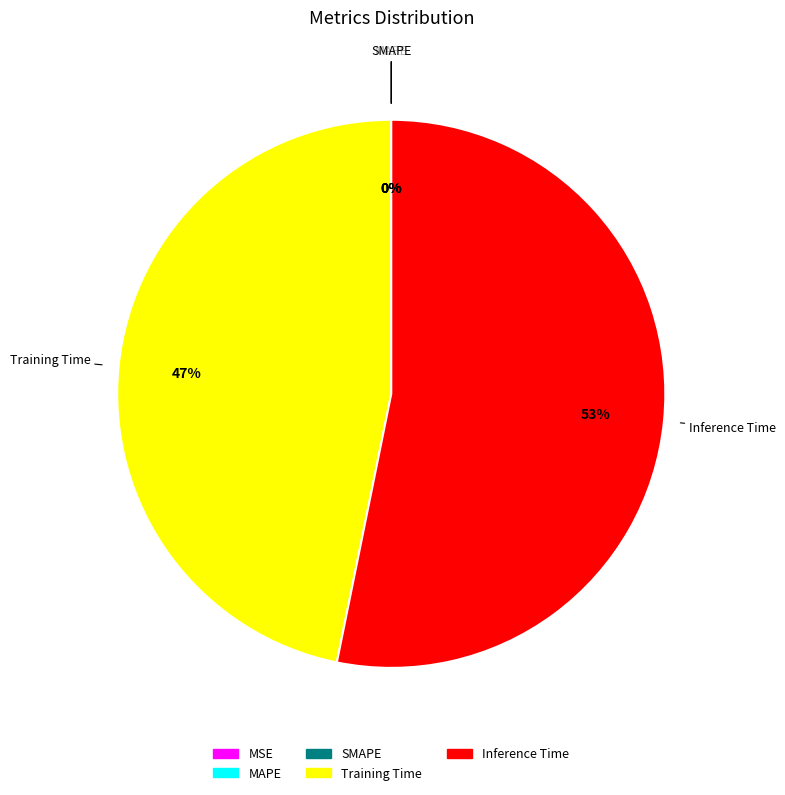

Which has a higher value, MAPE or Training Time?

Training Time